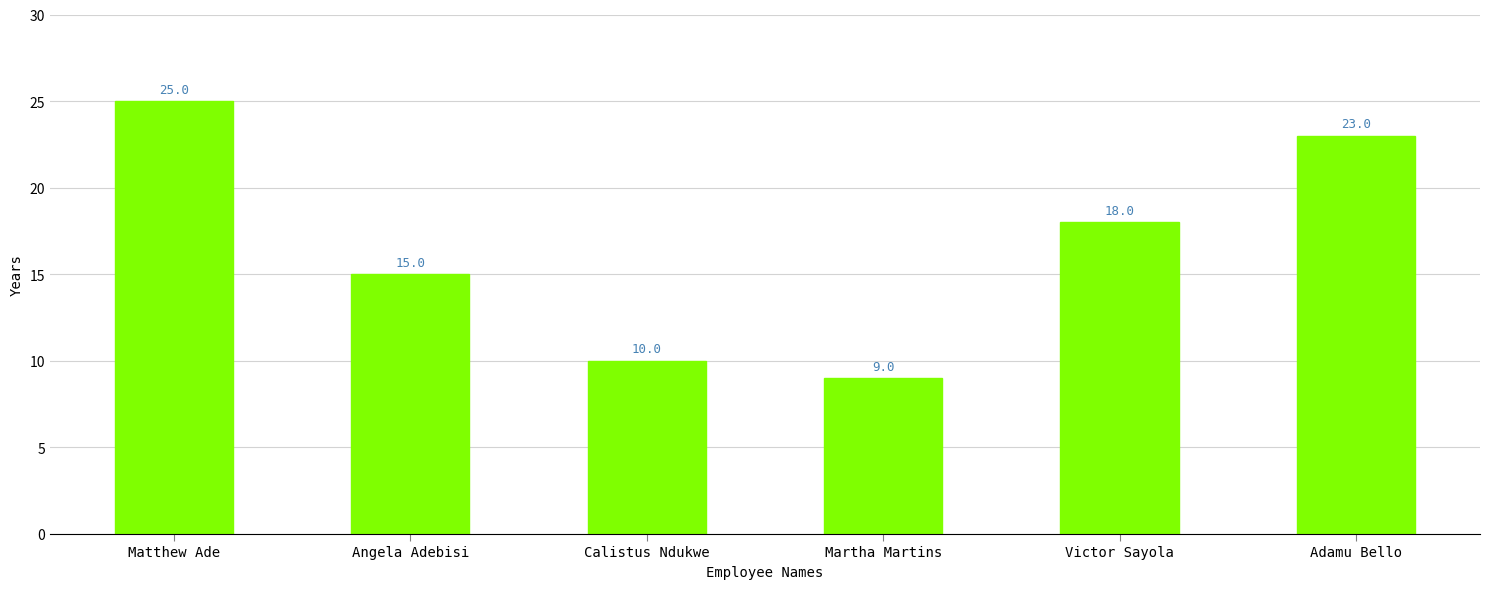

List the labels in order of value, largest first.

Matthew Ade, Adamu Bello, Victor Sayola, Angela Adebisi, Calistus Ndukwe, Martha Martins